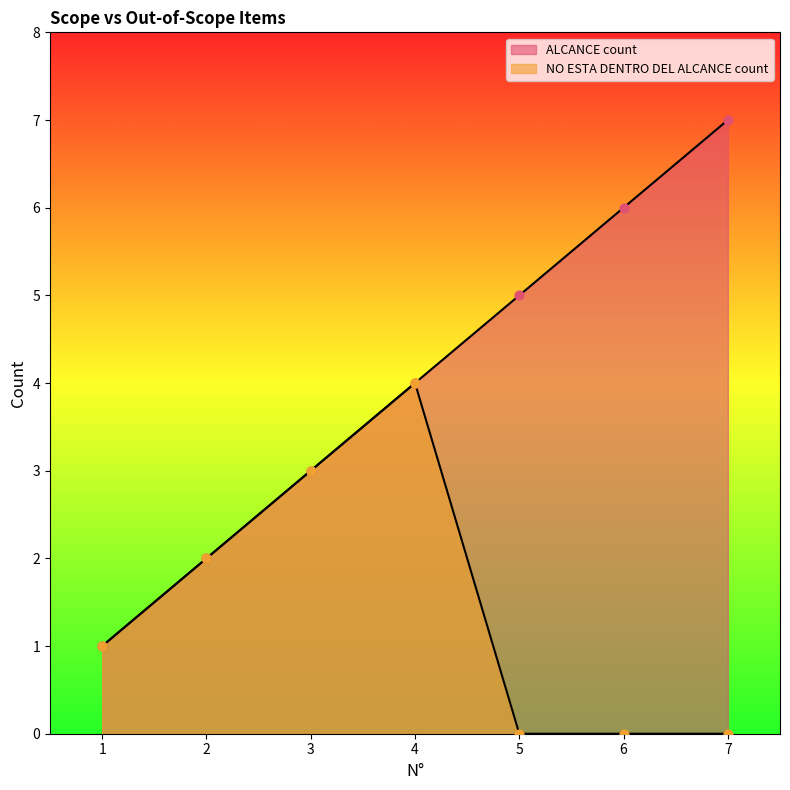

Which series has the widest spread of Y values?

ALCANCE count